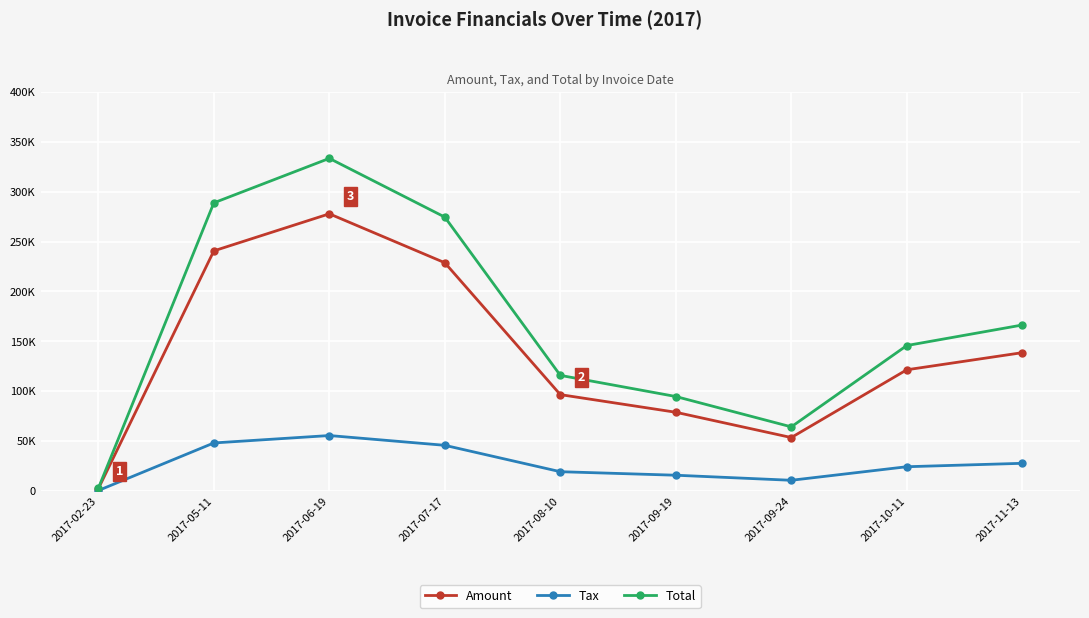

Reading left to right, extract all data points from this chart.

Amount: 2017-02-23=2290.0	2017-05-11=240698.0	2017-06-19=277849.0	2017-07-17=228786.0	2017-08-10=96580.0	2017-09-19=78910.0	2017-09-24=53556.0	2017-10-11=121481.0	2017-11-13=138649.0
Tax: 2017-02-23=458.0	2017-05-11=48139.6	2017-06-19=55569.8	2017-07-17=45757.2	2017-08-10=19316.0	2017-09-19=15782.0	2017-09-24=10711.2	2017-10-11=24296.2	2017-11-13=27729.8
Total: 2017-02-23=2748.0	2017-05-11=288838.0	2017-06-19=333419.0	2017-07-17=274543.0	2017-08-10=115896.0	2017-09-19=94692.0	2017-09-24=64267.2	2017-10-11=145777.0	2017-11-13=166379.0